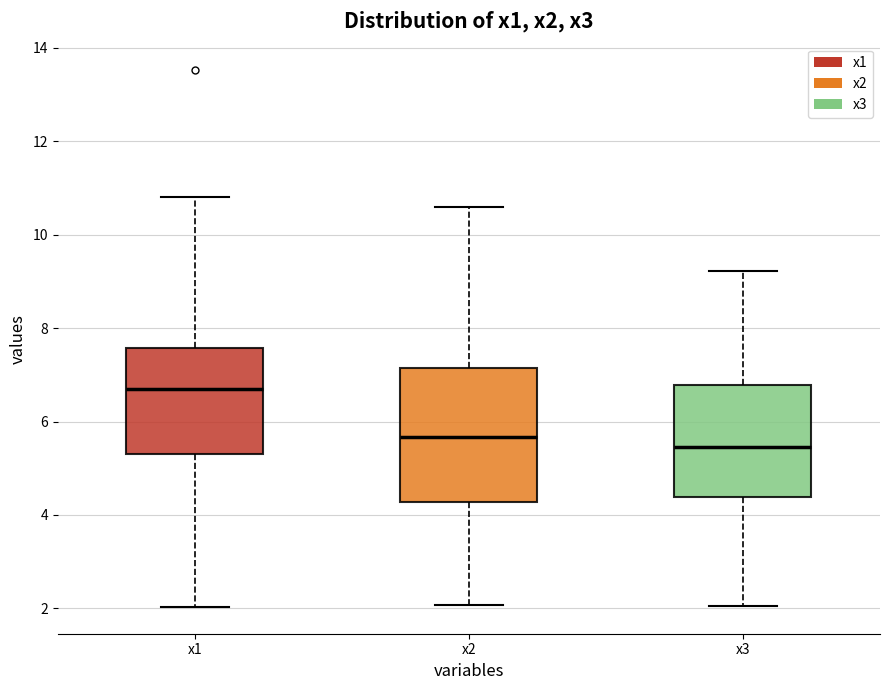

Reading left to right, read every box against the y-axis: the position of its median line, the range the box covers, and the ends of its whiskers. The values are not printed on the chart, so give them approximately, as read against the axis.

x1: median 6.6, box 5.2 to 7.6, whiskers 2.0 to 10.8
x2: median 5.6, box 4.2 to 7.2, whiskers 2.0 to 10.6
x3: median 5.4, box 4.4 to 6.8, whiskers 2.0 to 9.2